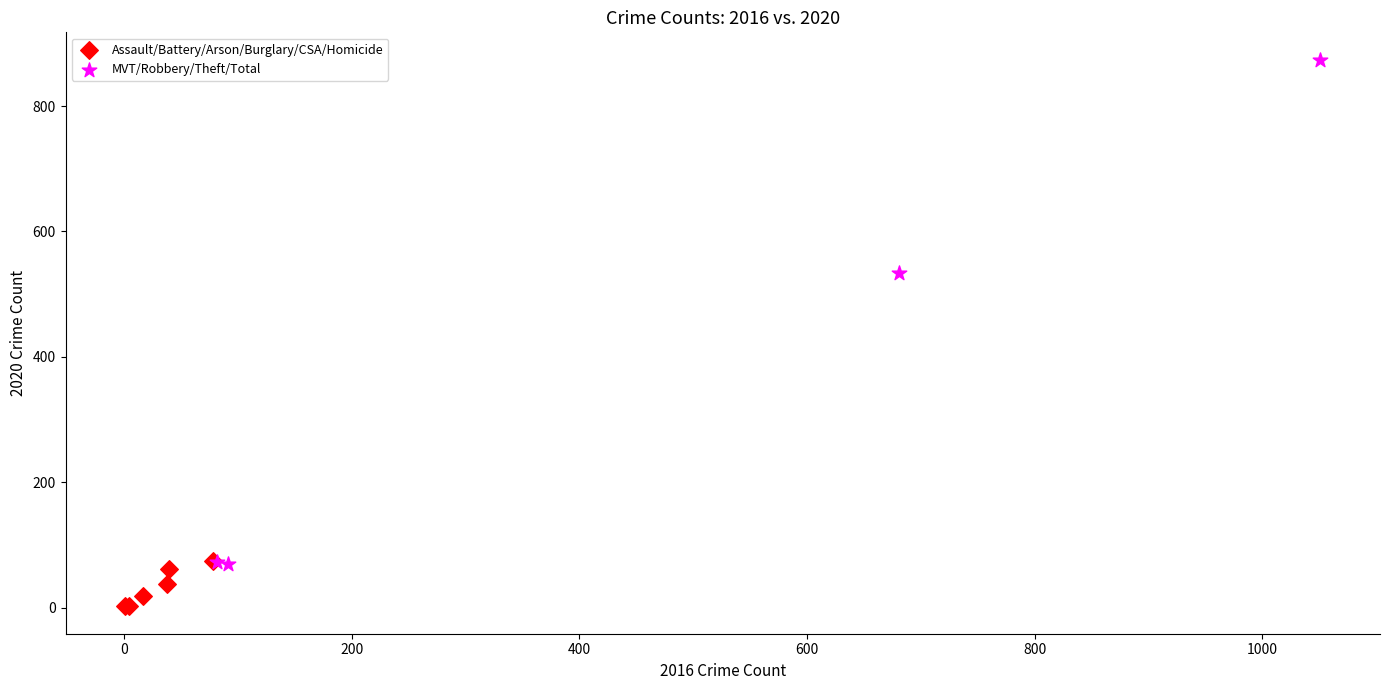

Which series contains the lowest Y value?

Assault/Battery/Arson/Burglary/CSA/Homicide